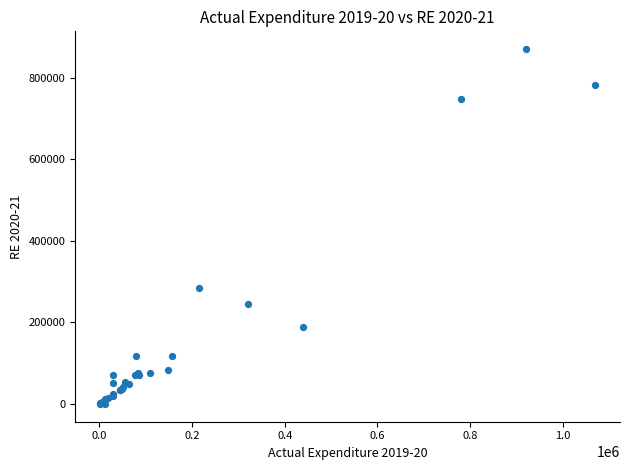

What Y value in the scatter plot is closest to 435150?

285070